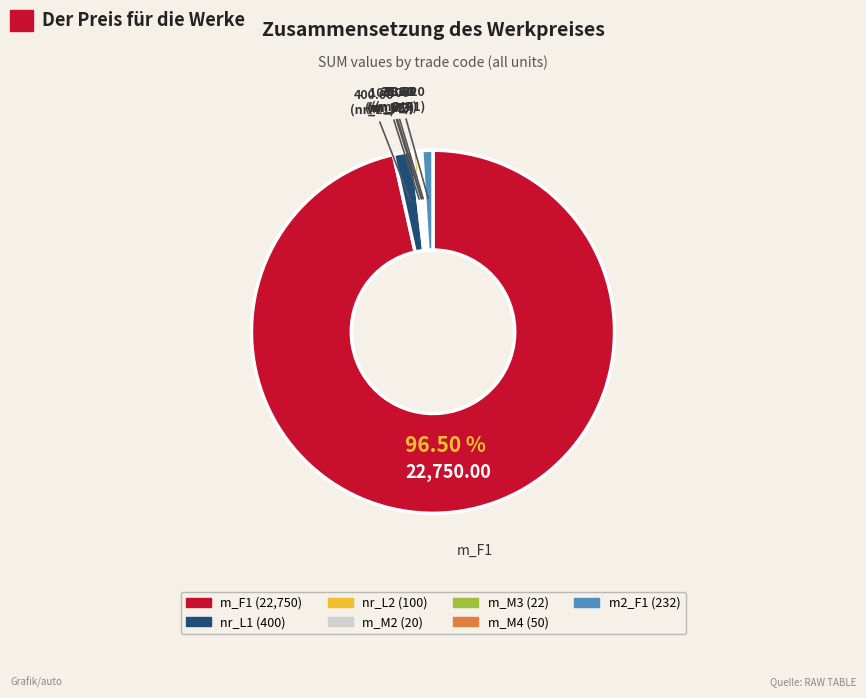

Is there any slice that represents more than half of the pie?

Yes